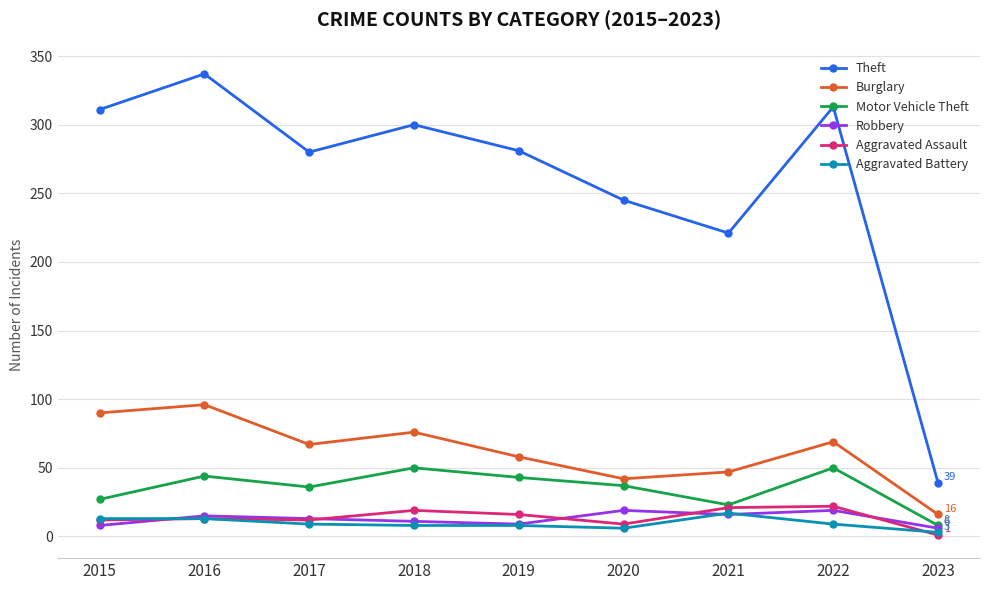

True or false: Burglary and Motor Vehicle Theft cross at least once.

False